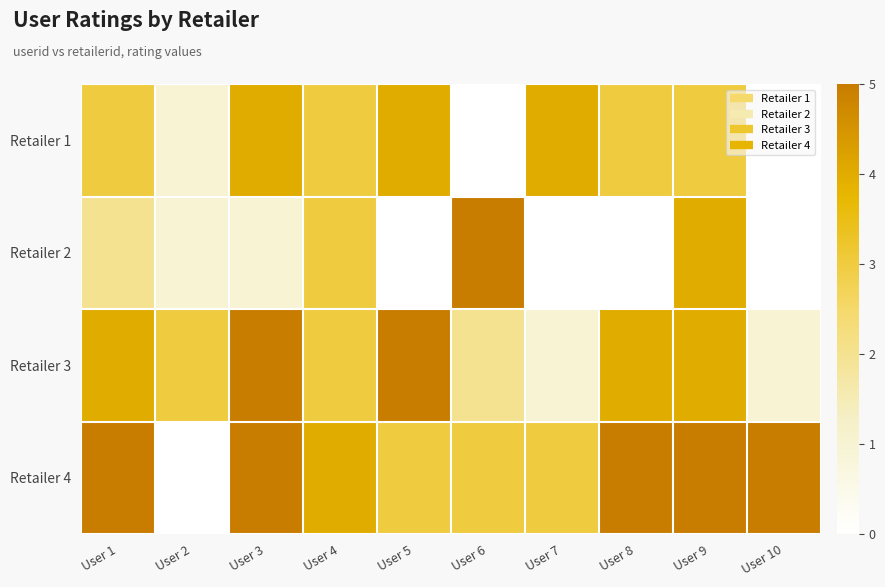

Rank the series at User 6 from highest to lowest value.

Retailer 2, Retailer 4, Retailer 3, Retailer 1